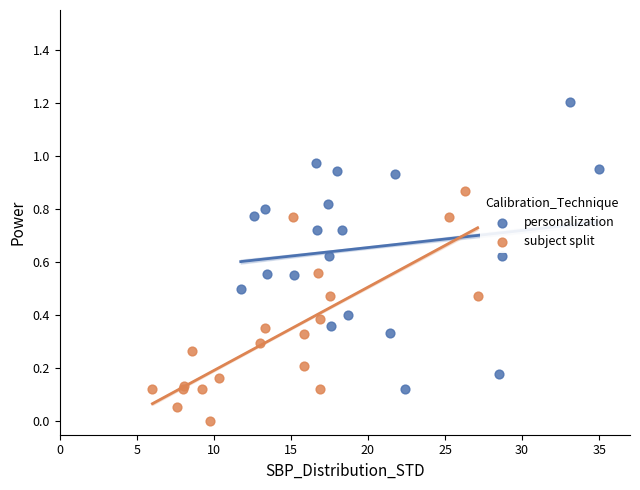

What are all the series names shown in the legend?

personalization, subject split